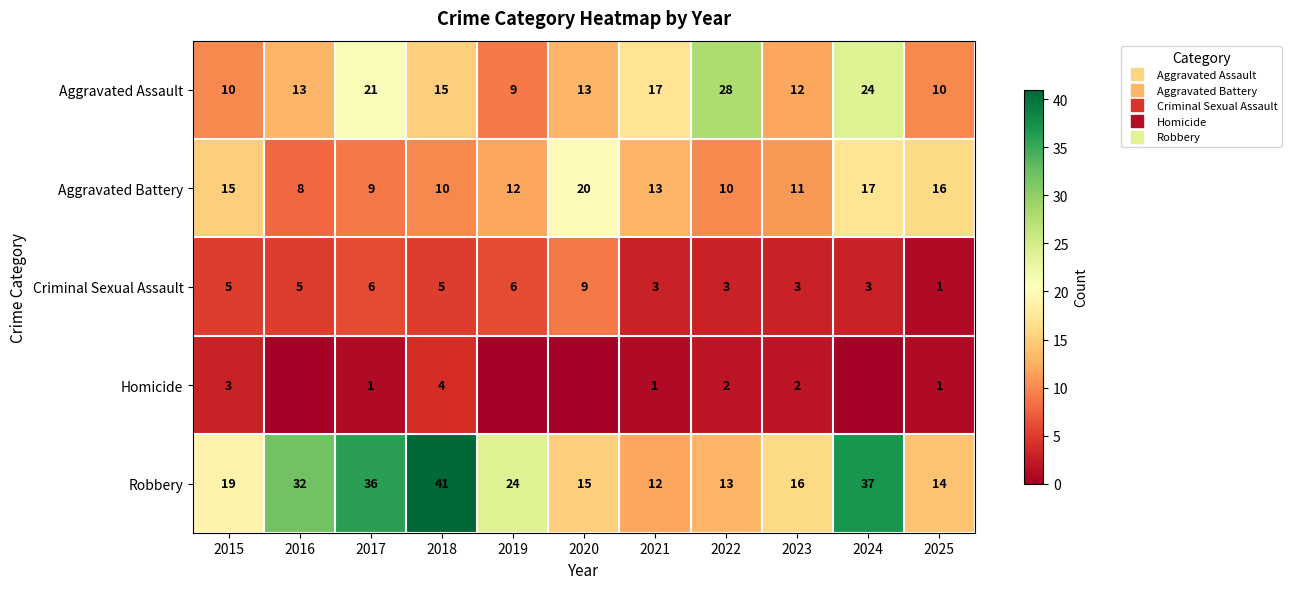

The Criminal Sexual Assault series shows 7 at 2018. True or false?

False